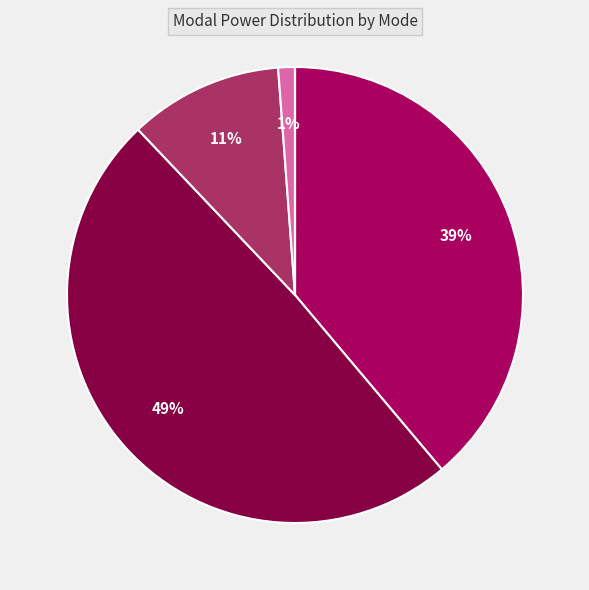

To the nearest percent, what is the average slice percentage?

14%